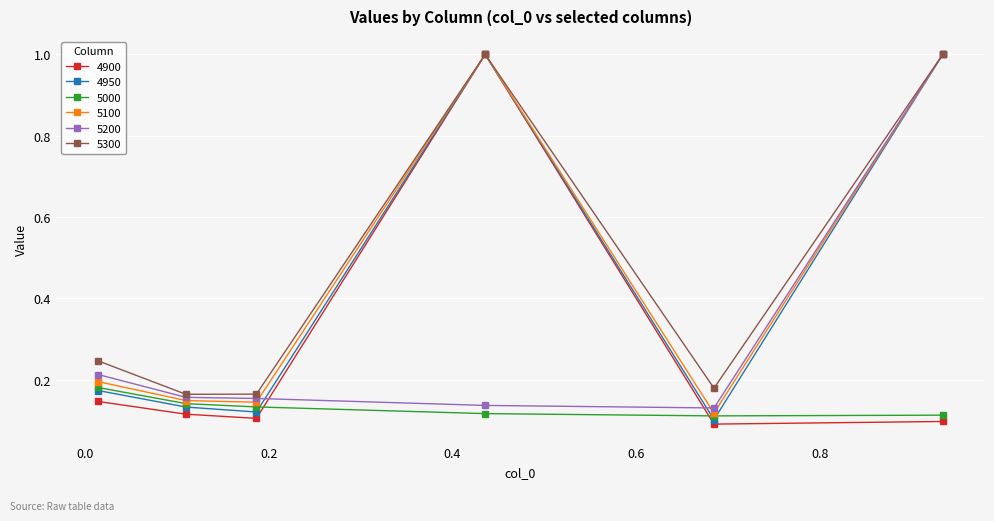

True or false: 5000 and 5300 cross at least once.

False